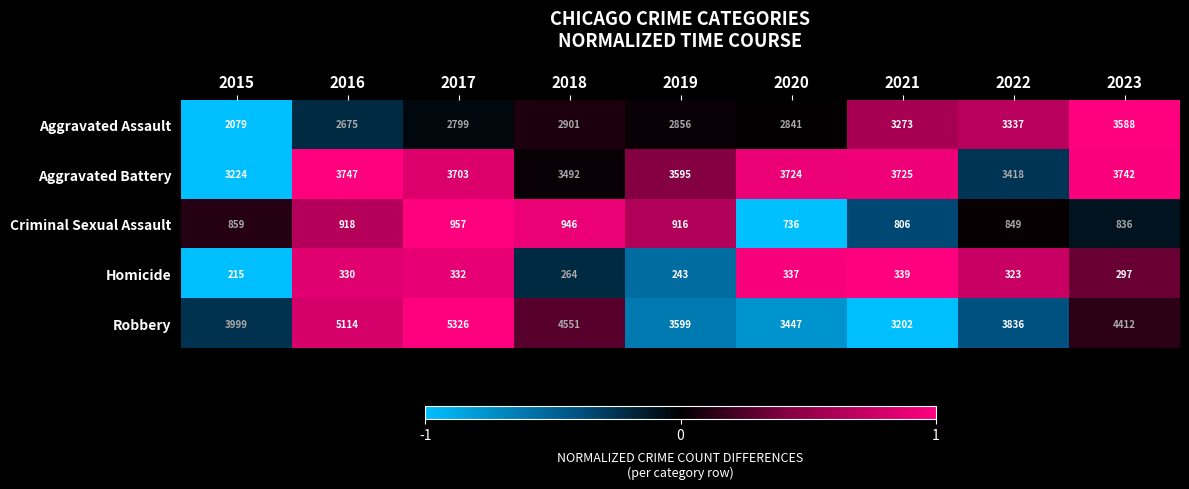

List the series in order of their peak value, lowest first.

Homicide, Criminal Sexual Assault, Aggravated Assault, Aggravated Battery, Robbery